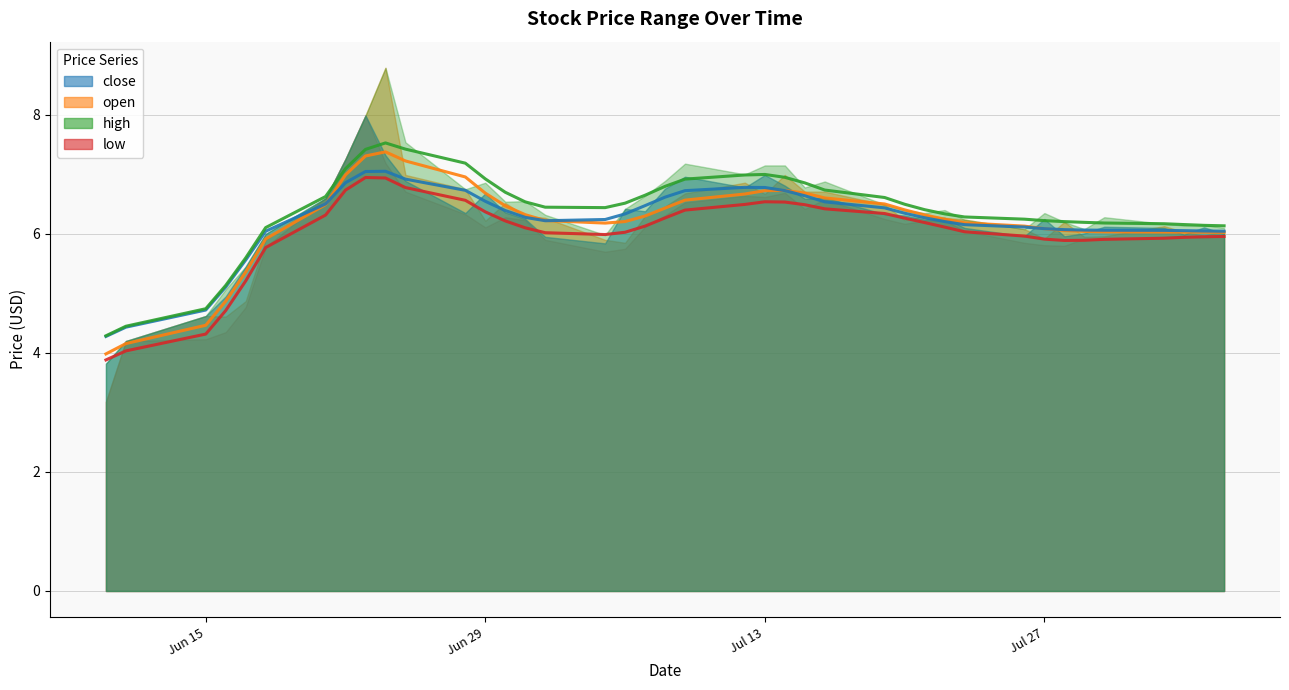

Which series has the largest total across all categories?

high